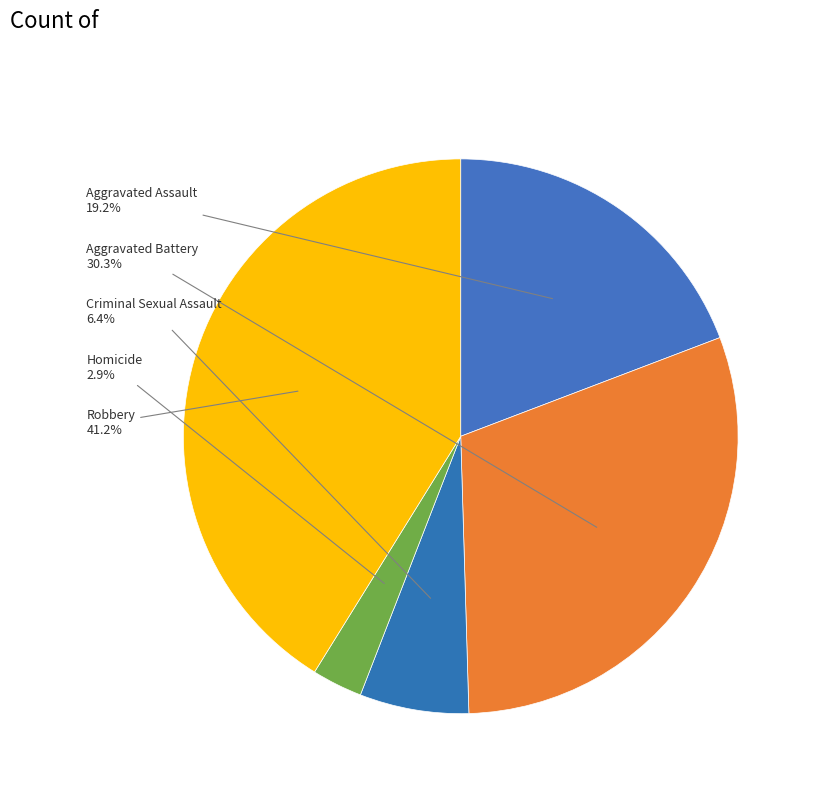

To the nearest percent, what is the difference between the largest and smallest slice percentages?

38%